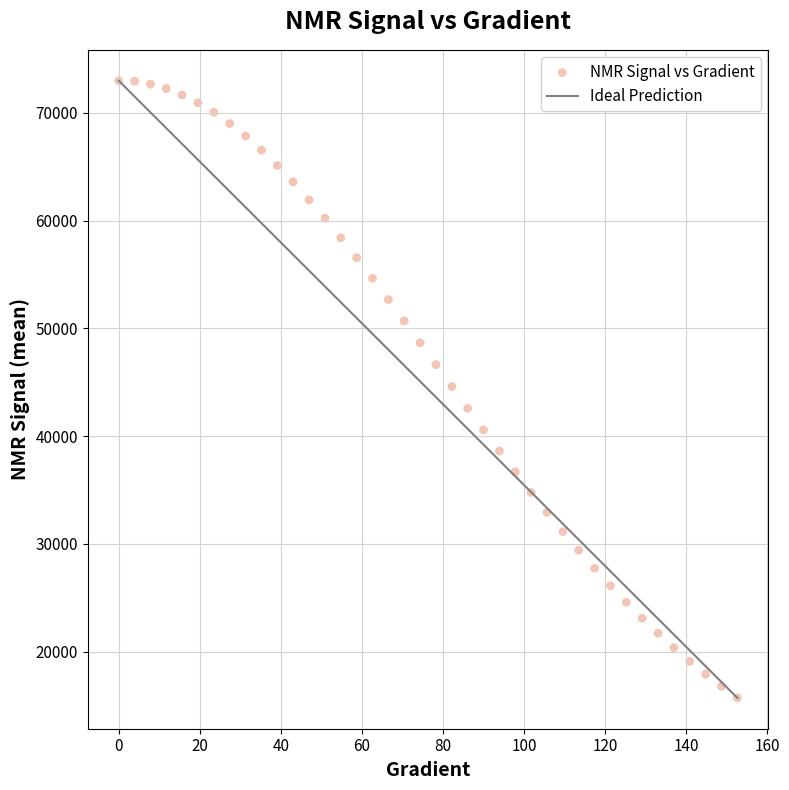

What is the range of X values (max minus min)?

152.6